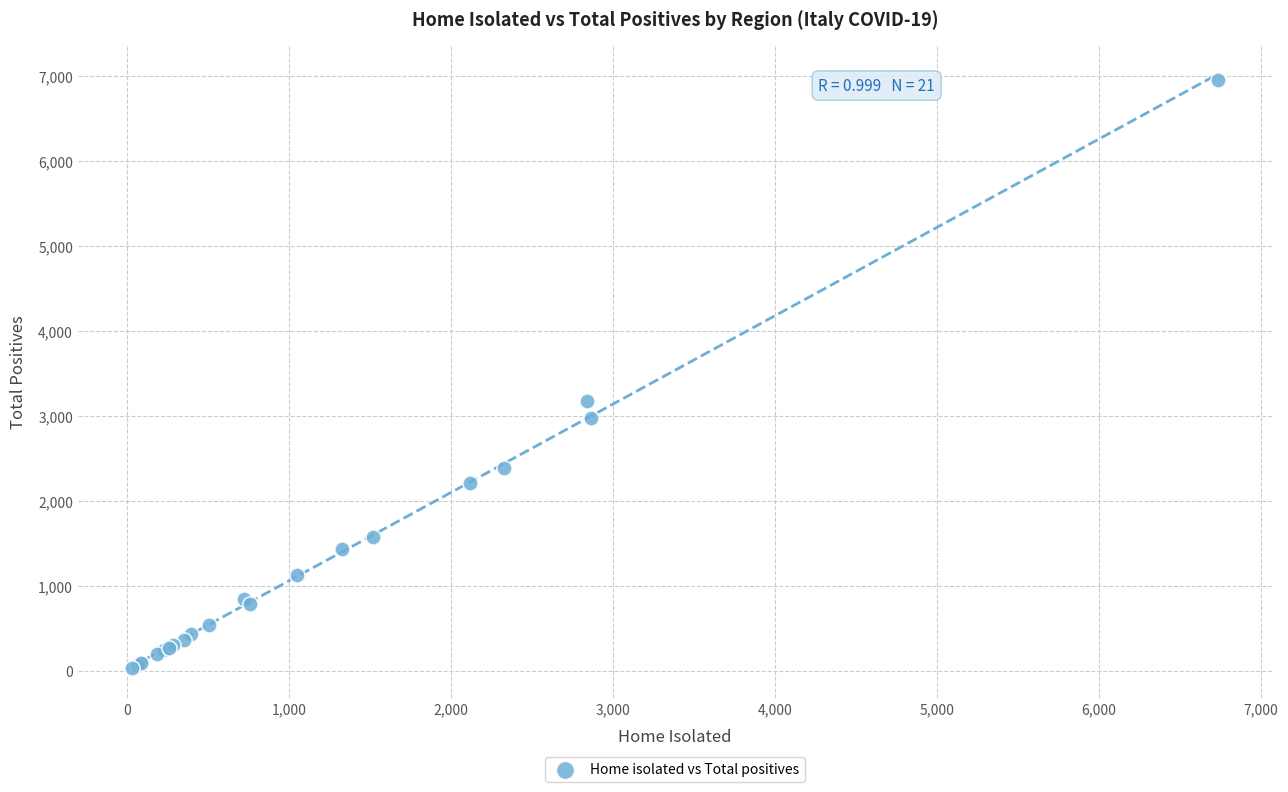

What Y value in the scatter plot is closest to 3491?

3174